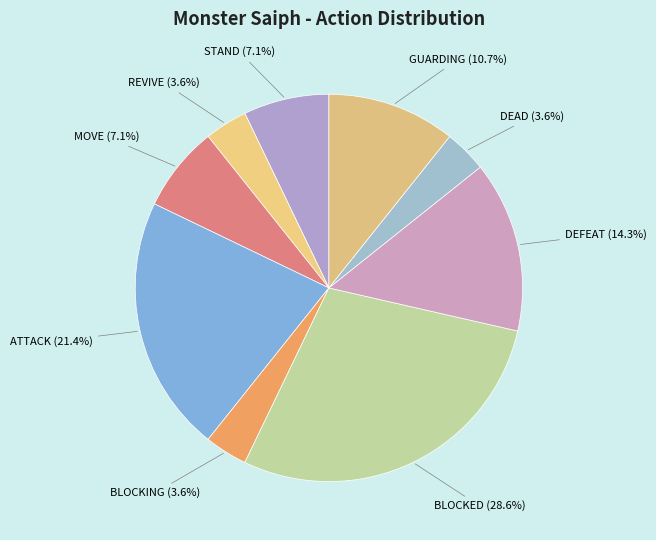

Is there any slice that represents more than half of the pie?

No